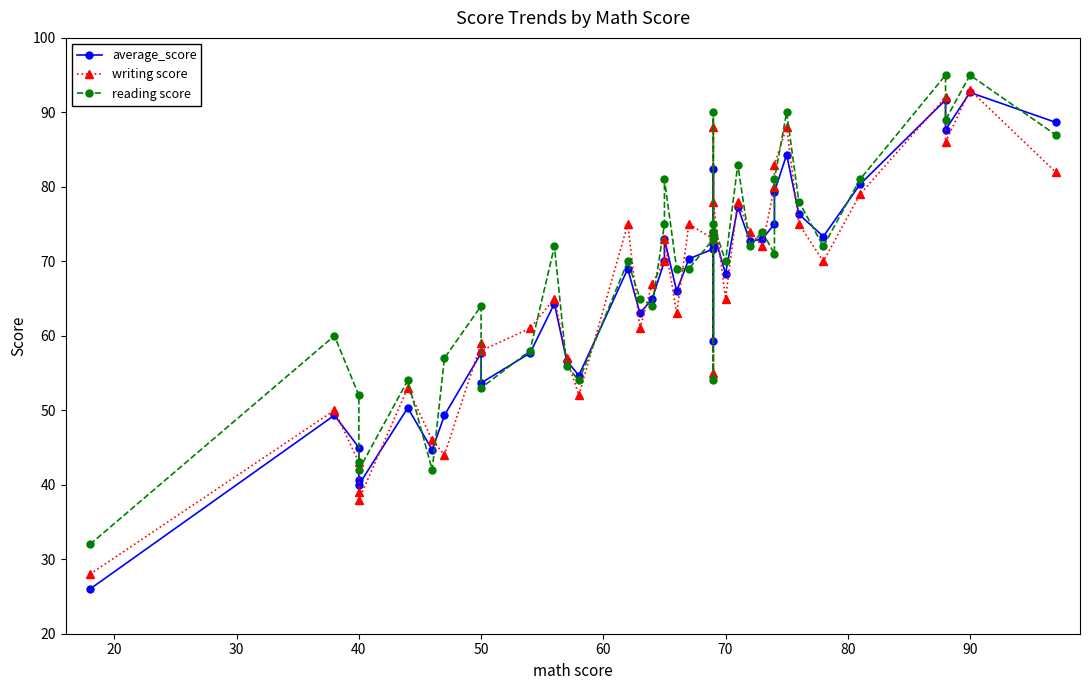

What is the greatest value displayed?

95.0